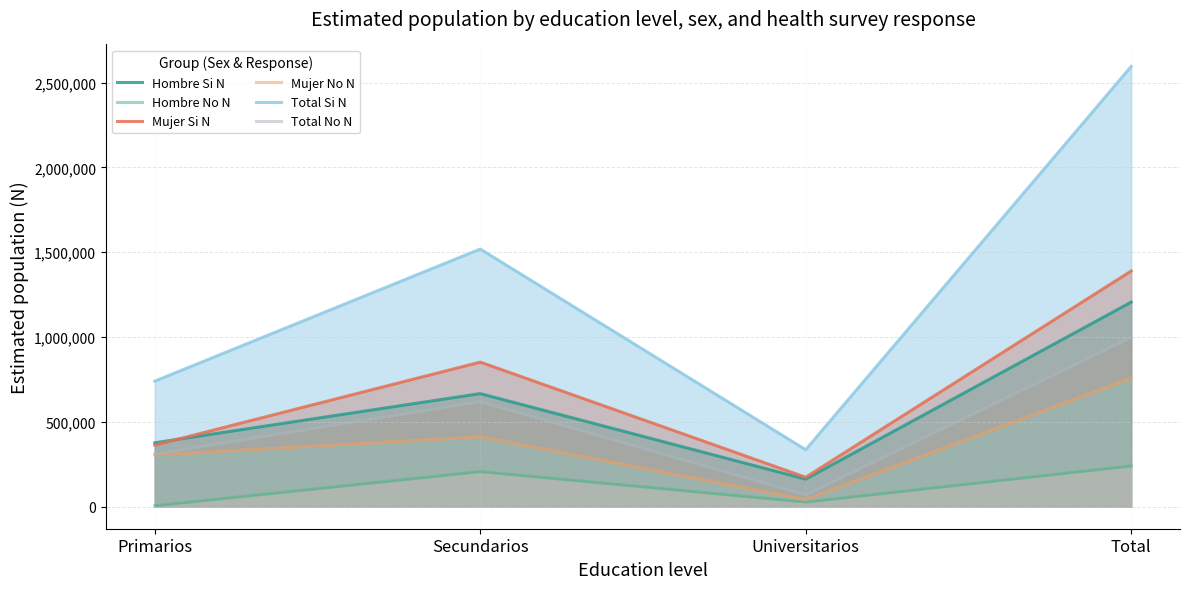

At which label is Mujer No N closest to 399451?

Secundarios